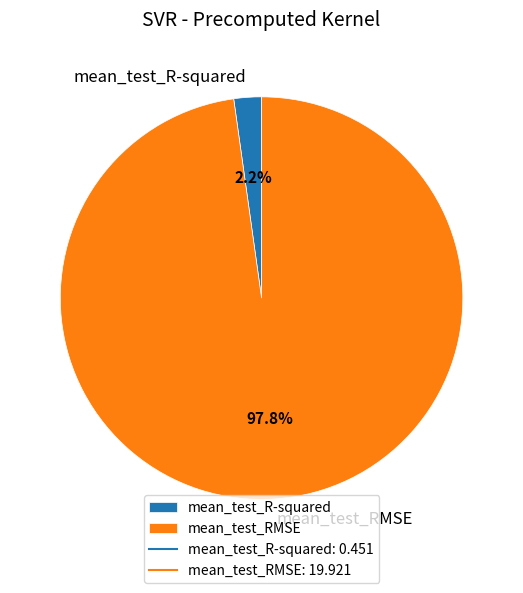

To the nearest percent, what is the difference between the mean_test_RMSE and mean_test_R-squared slice percentages?

96%